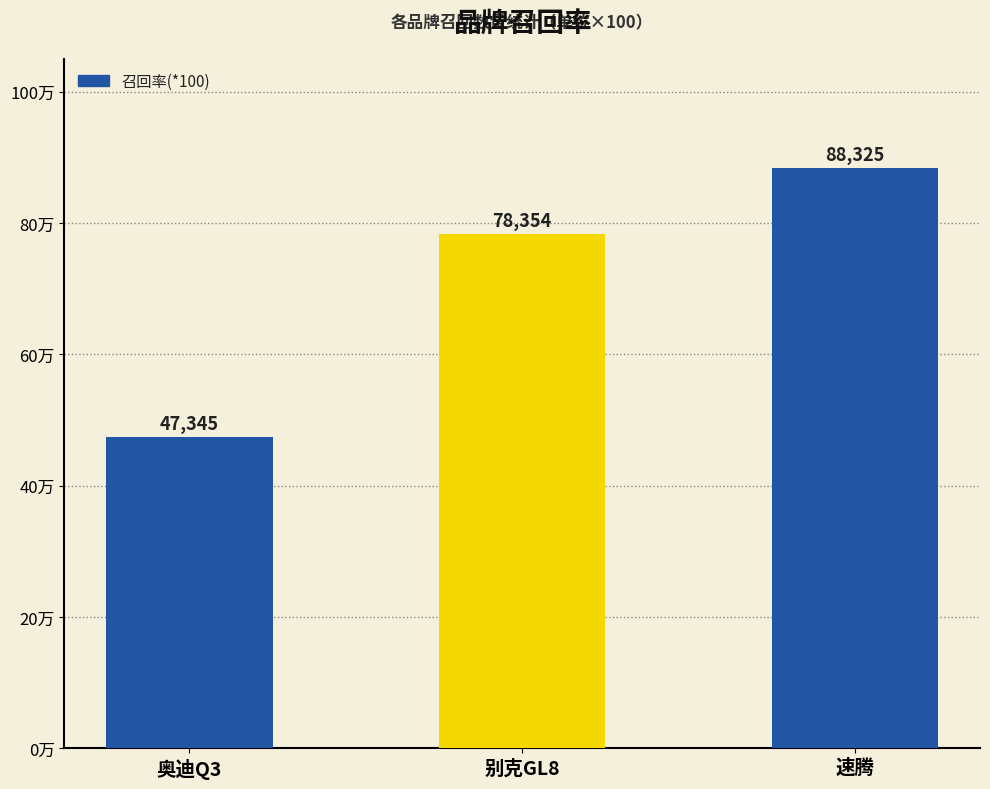

Rank the categories by value from lowest to highest.

奥迪Q3, 别克GL8, 速腾